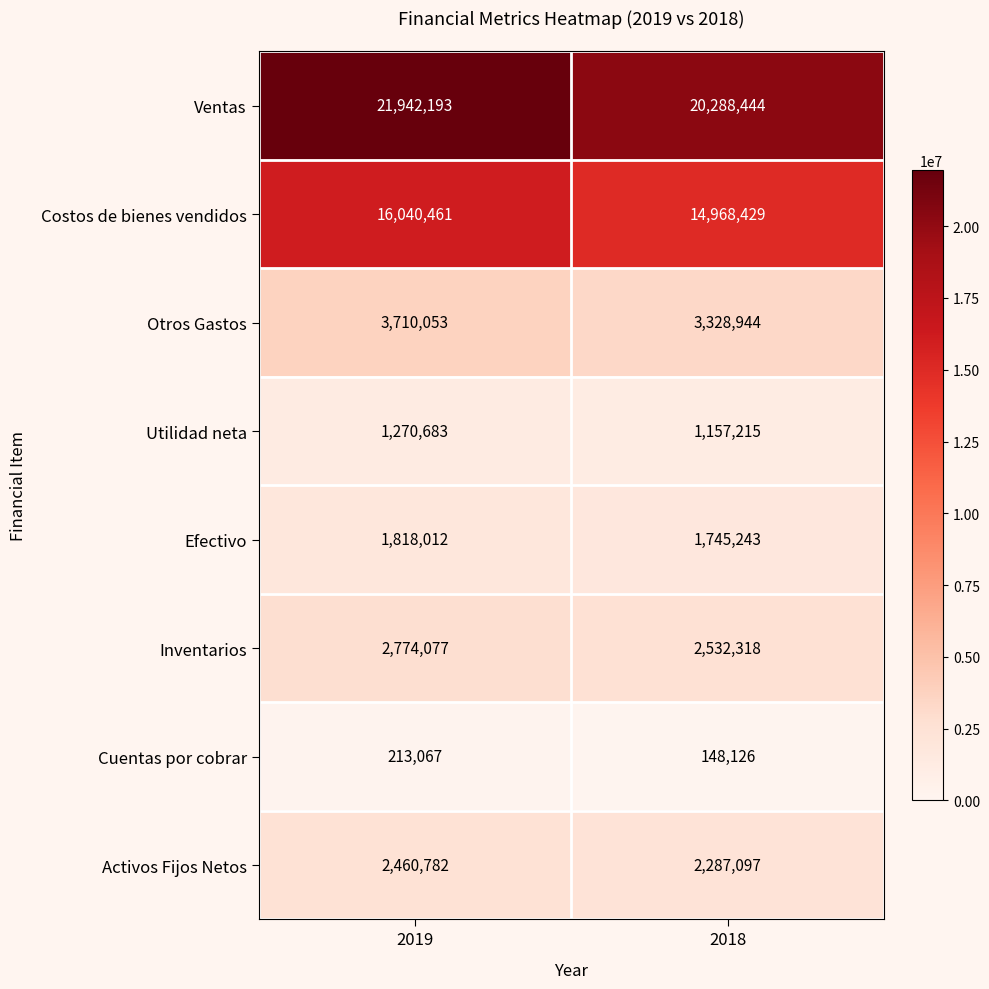

At which category is the sum across all series the highest?

2019